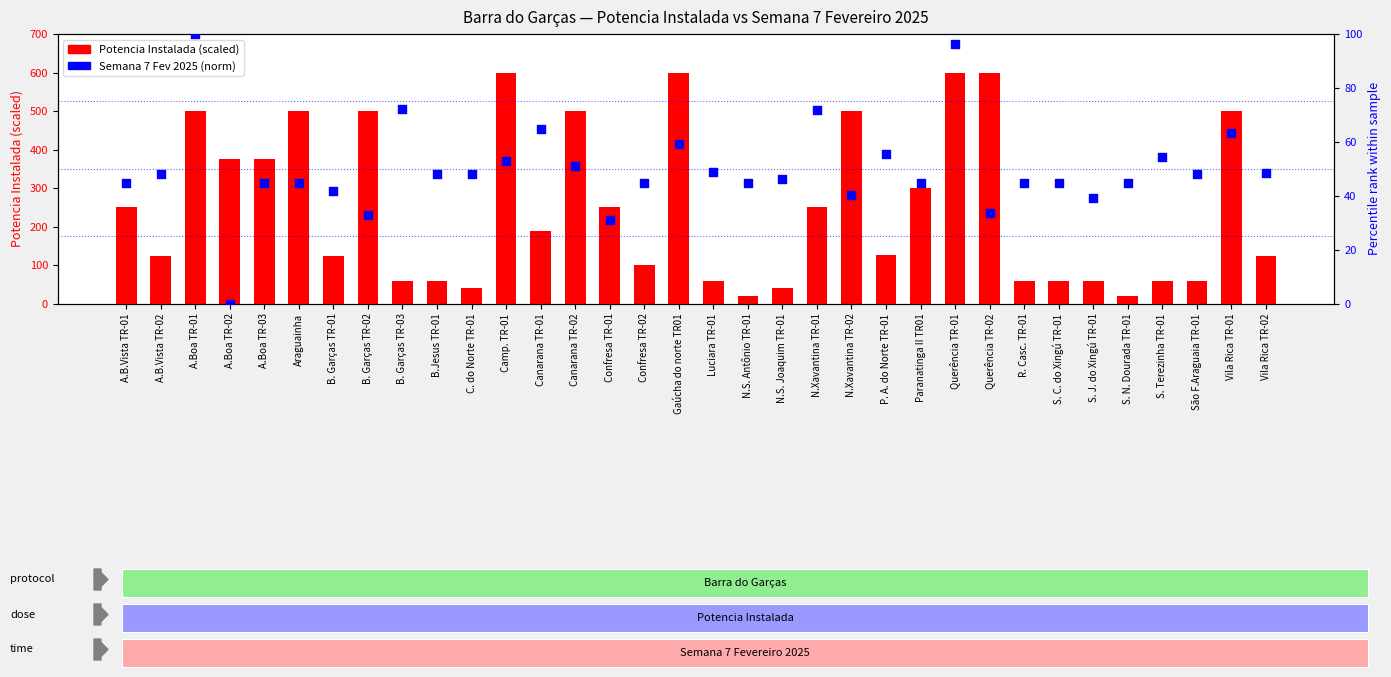

At how many categories does at least one series exceed 141?

17